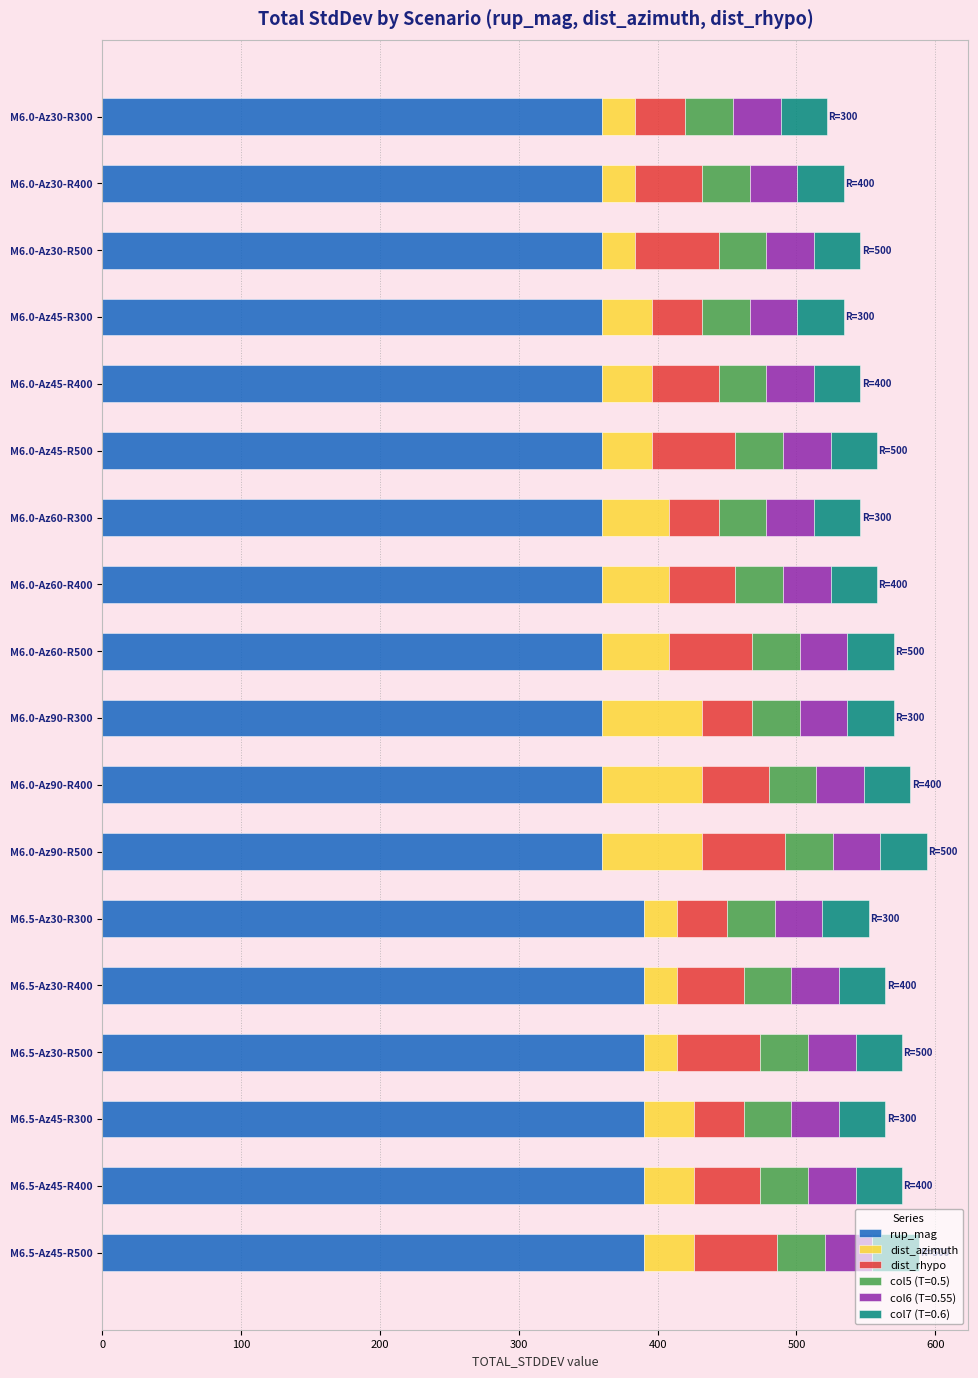

What are all the series names shown in the legend?

rup_mag, dist_azimuth, dist_rhypo, col5 (T=0.5), col6 (T=0.55), col7 (T=0.6)